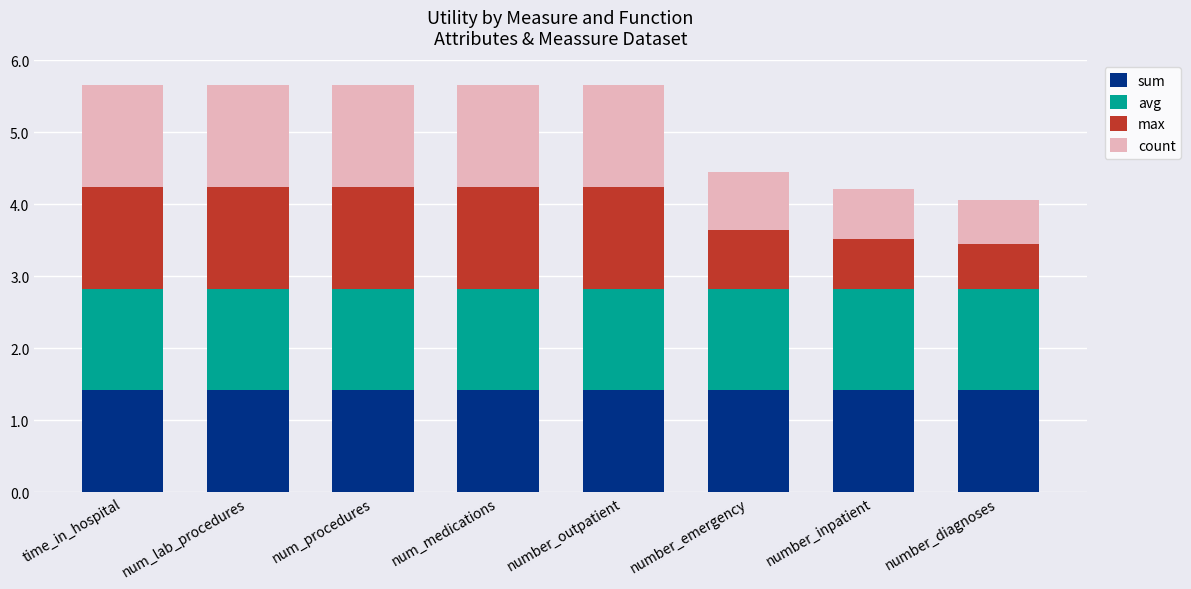

What is the minimum value for sum?

1.4